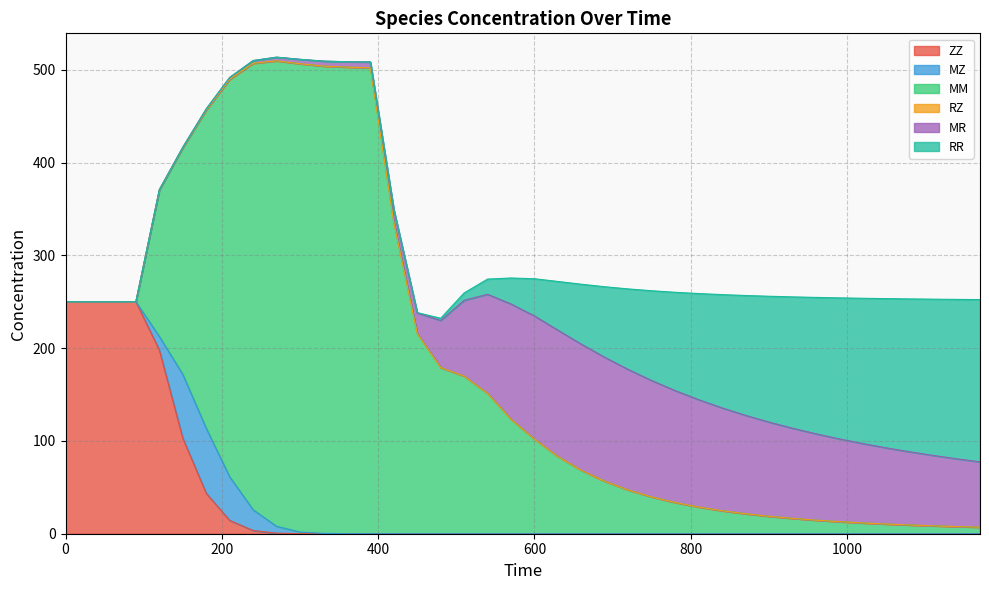

In ZZ, how many points are higher than both neighbors (excluding endpoints)?

1